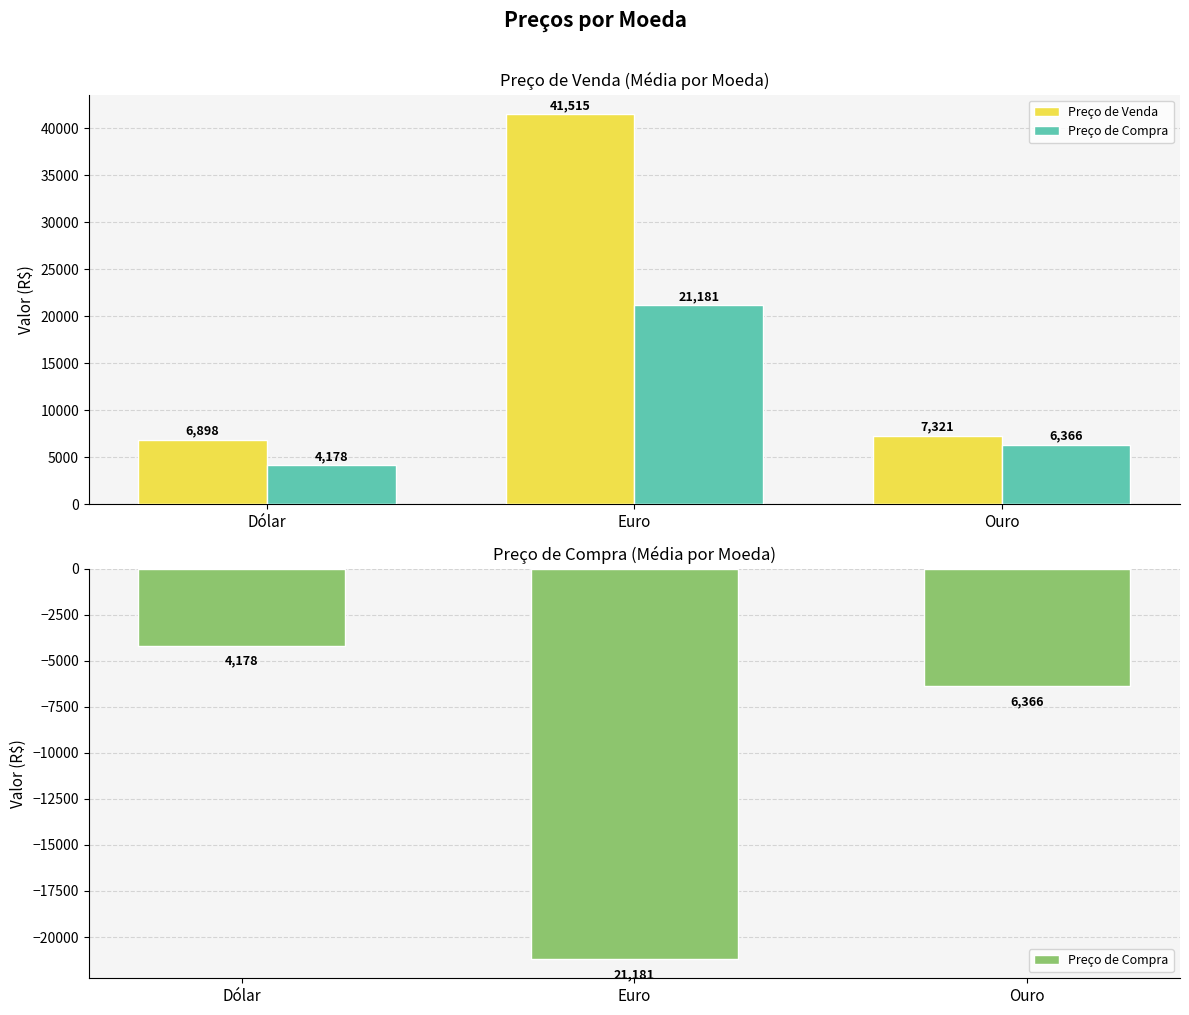

What is the label of the 3rd bar from the right?

Dólar